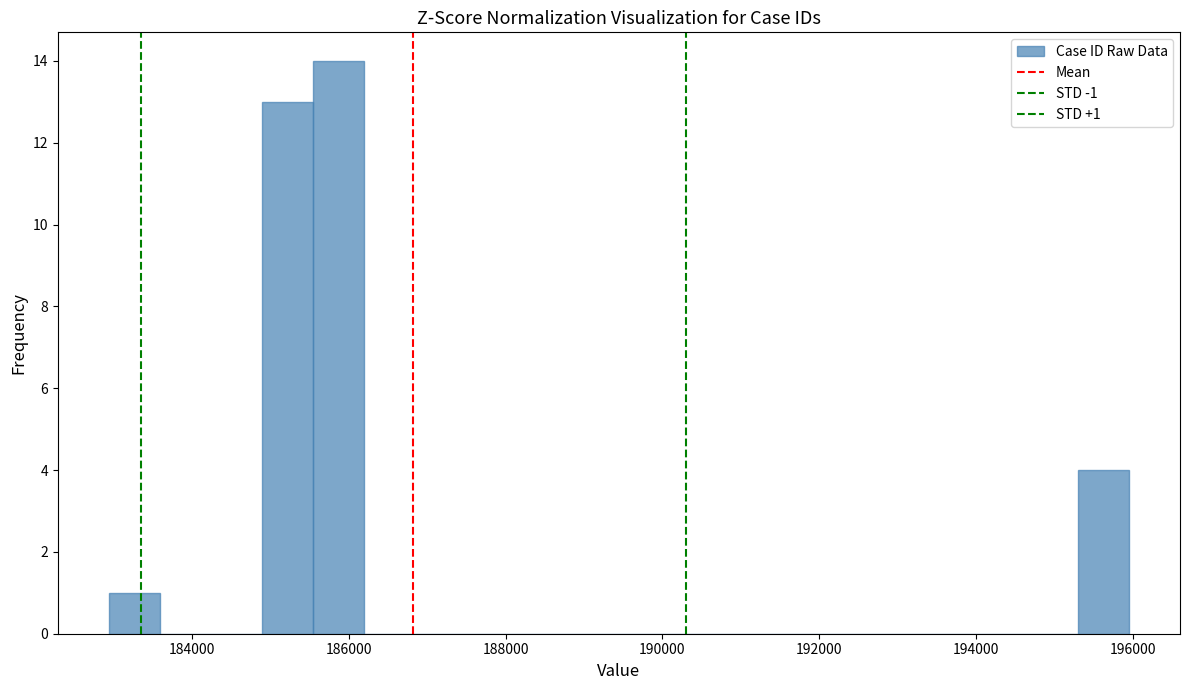

Read against the x-axis, roughly where is the centre of the tallest bar?

185800